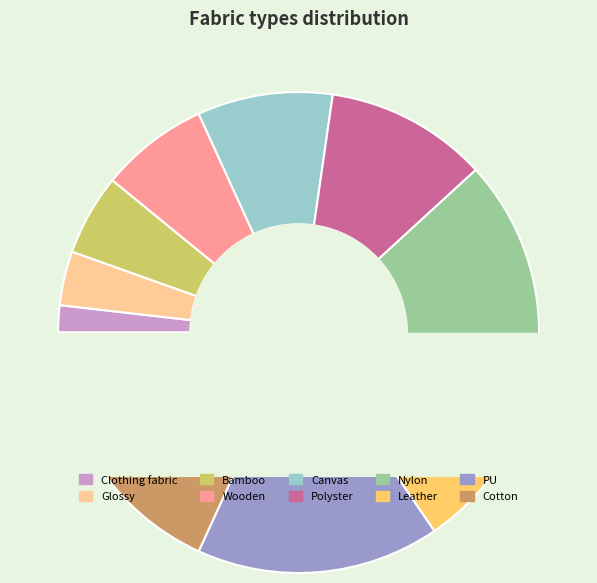

Count the number of slices in the pie.

10